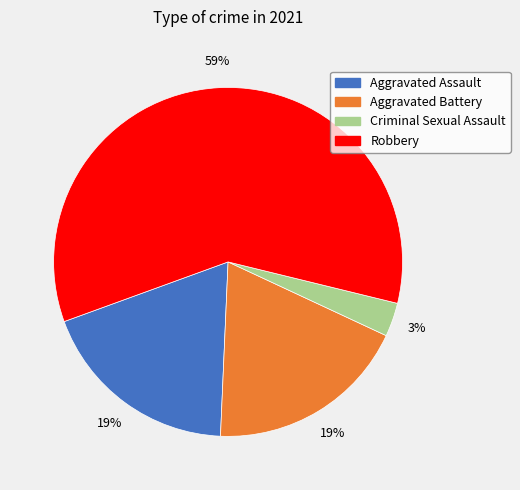

The Criminal Sexual Assault slice represents 9% of the pie. True or false?

False